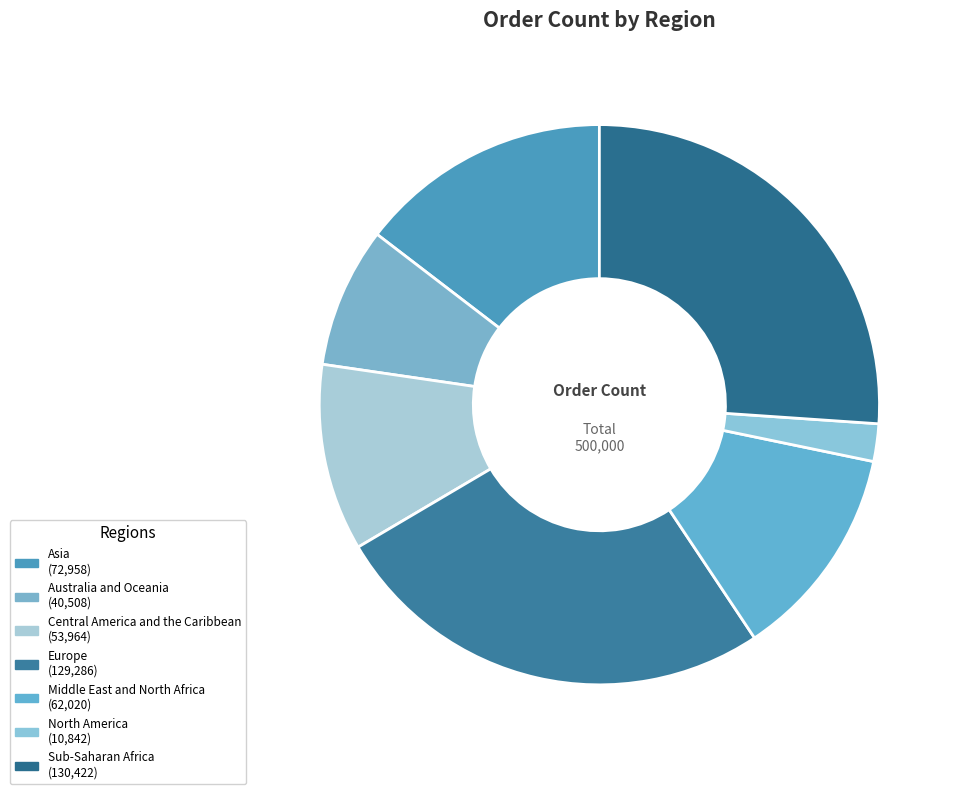

How many segments does this pie chart have?

7